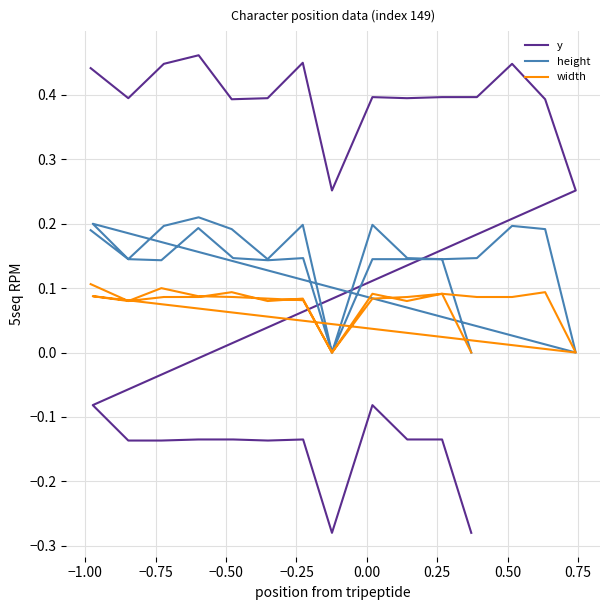

Does the chart have visible grid lines?

Yes